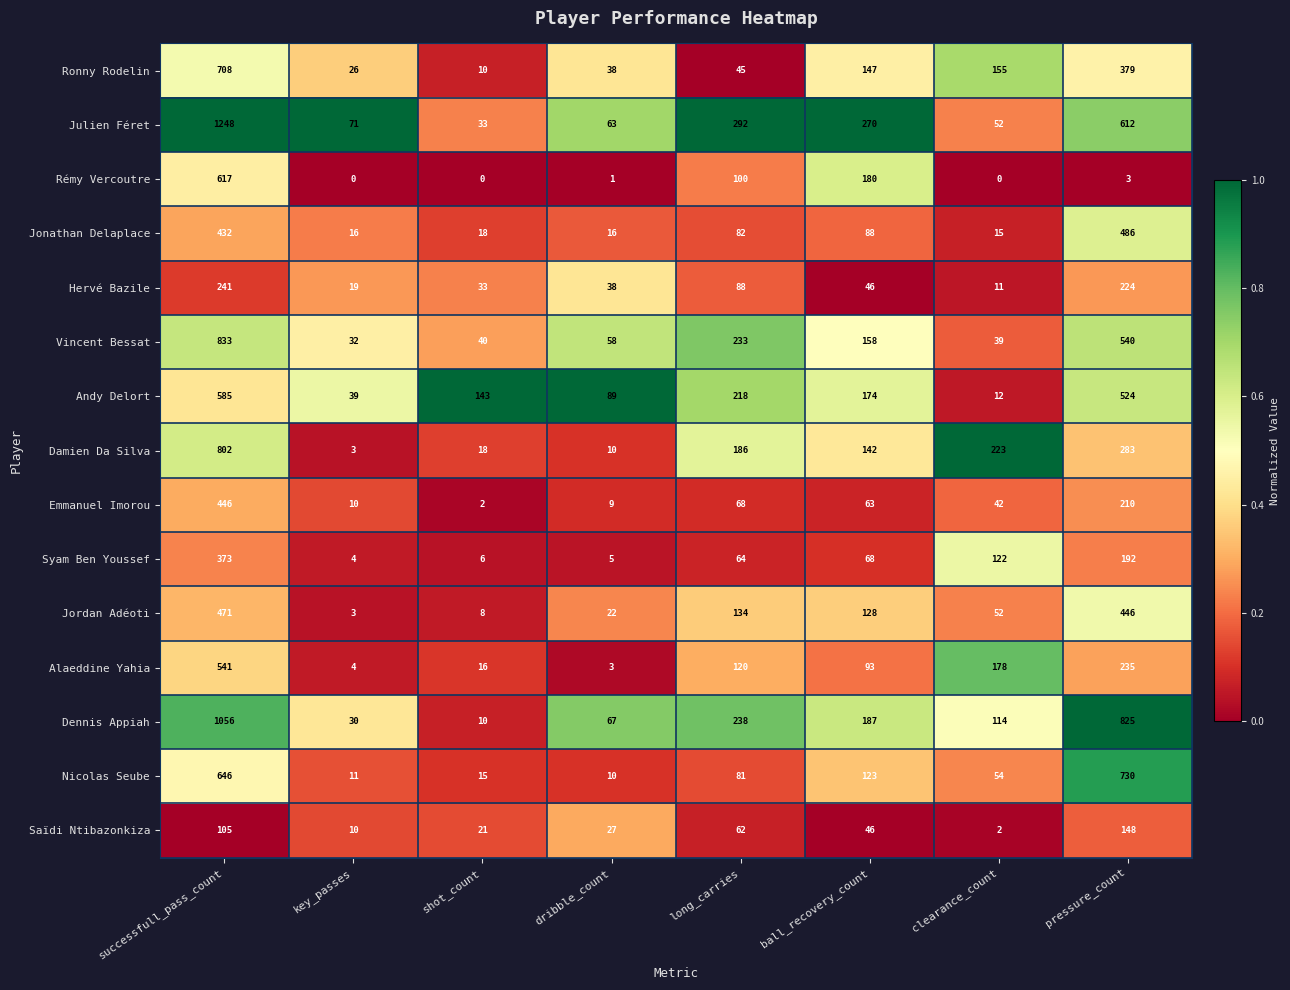

Rank the categories by Syam Ben Youssef value from lowest to highest.

key_passes, dribble_count, shot_count, long_carries, ball_recovery_count, clearance_count, pressure_count, successfull_pass_count